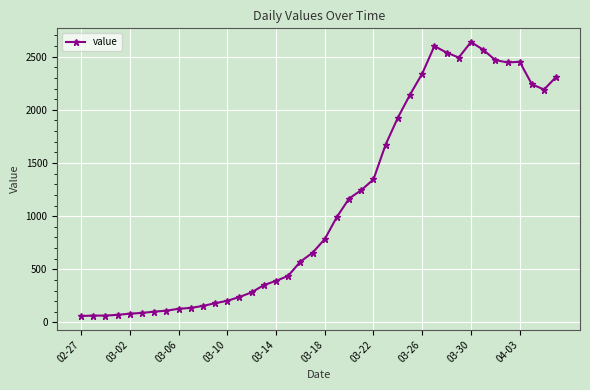

What is the average value?

1124